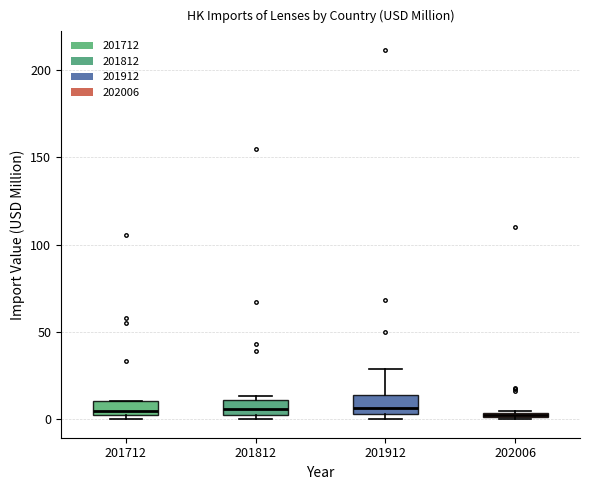

Where is the lower edge of the box at x = 201912 on the y-axis? The values are not printed on the chart, so give them approximately, as read against the axis.

5